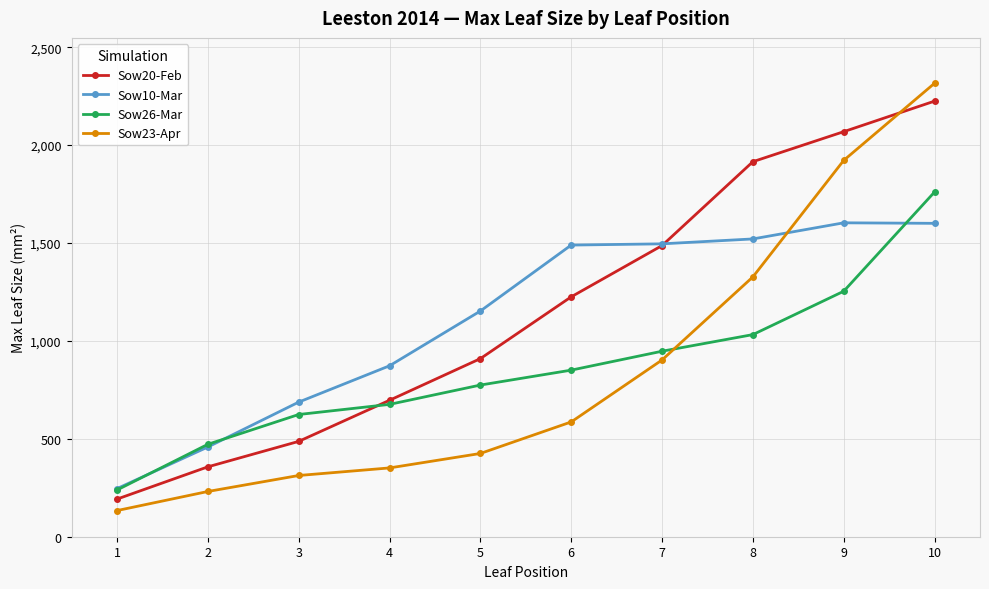

What is the value of the Sow23-Apr point at the 1st from the left?

133.5